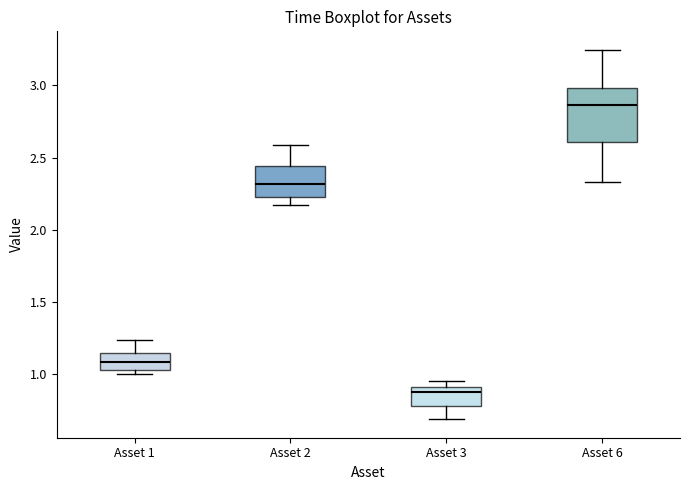

Which box's median line is the highest?

Asset 6